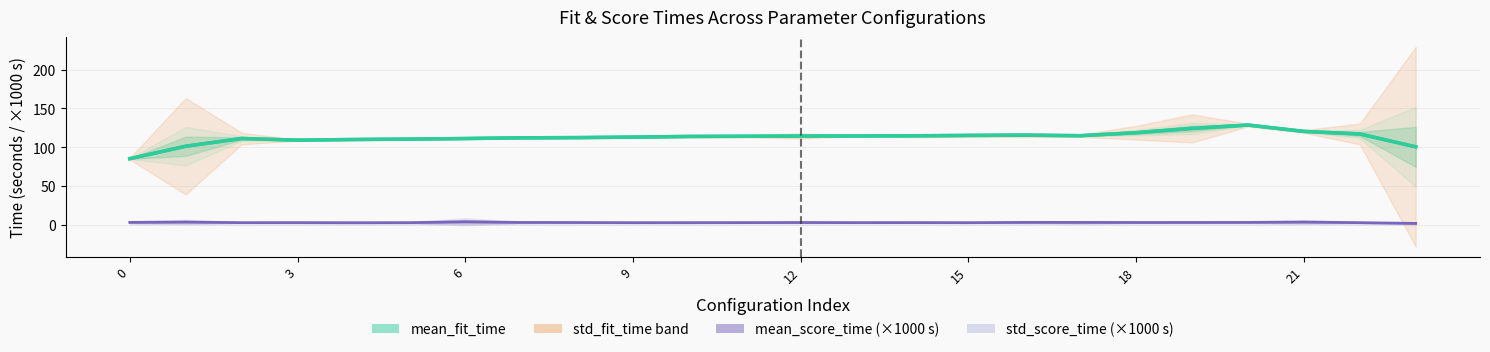

How many lines are shown in the chart?

2